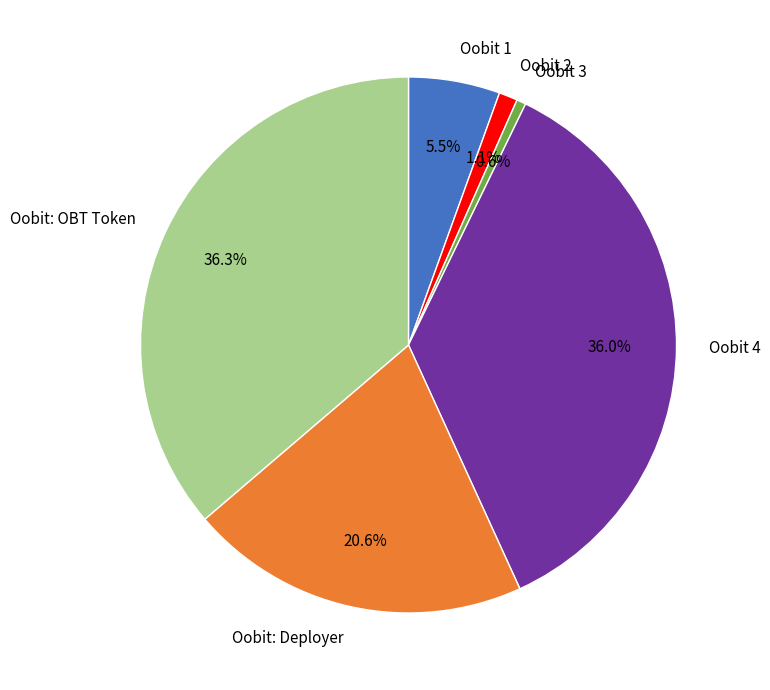

Is it true that Oobit 1 is 1% of the pie?

False